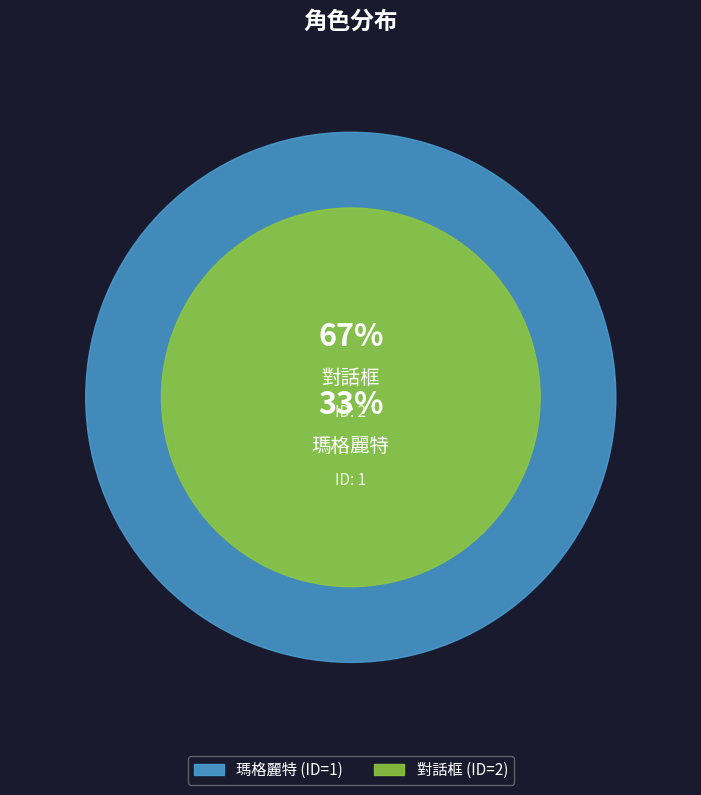

How many slices are in this pie chart?

2